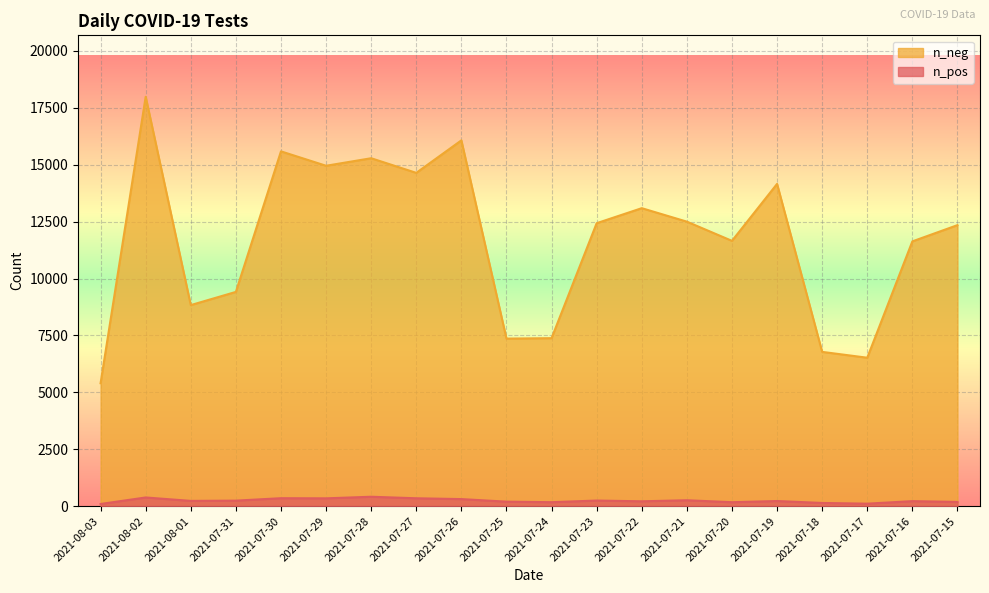

Where is the first local maximum for n_pos?

2021-08-02